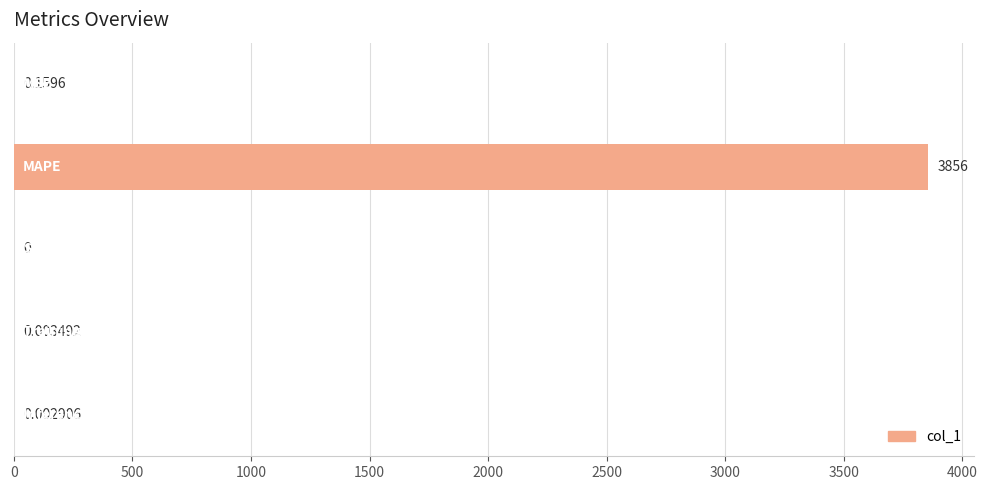

How many categories are shown in the chart?

5